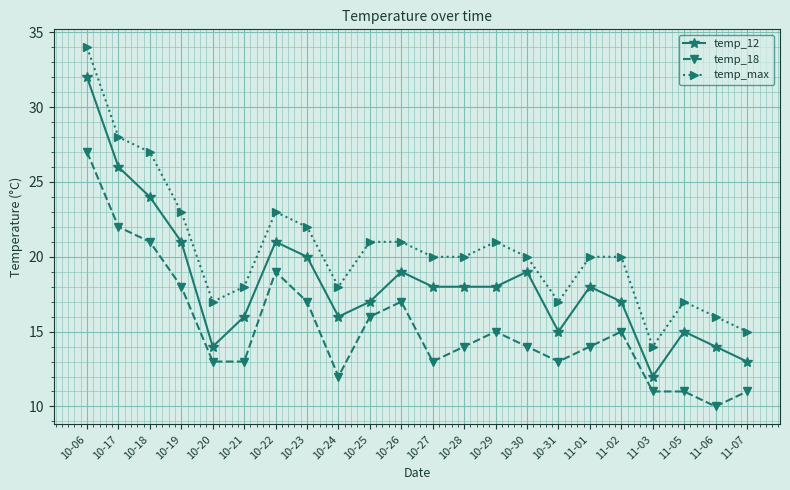

How many distinct data groups are displayed?

3